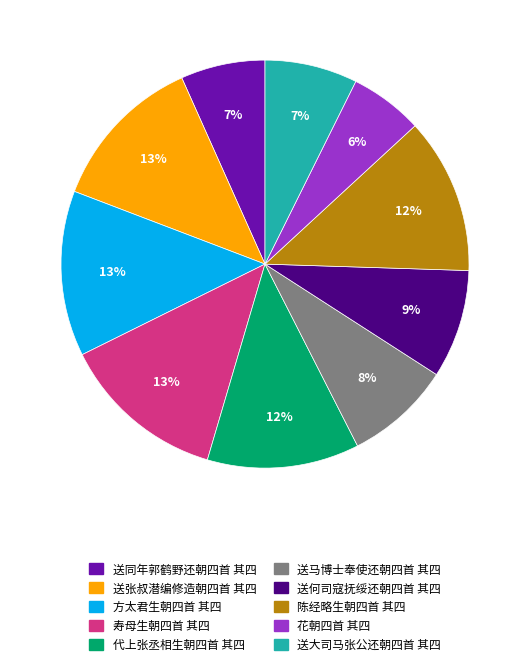

Is there a majority slice in this chart?

No